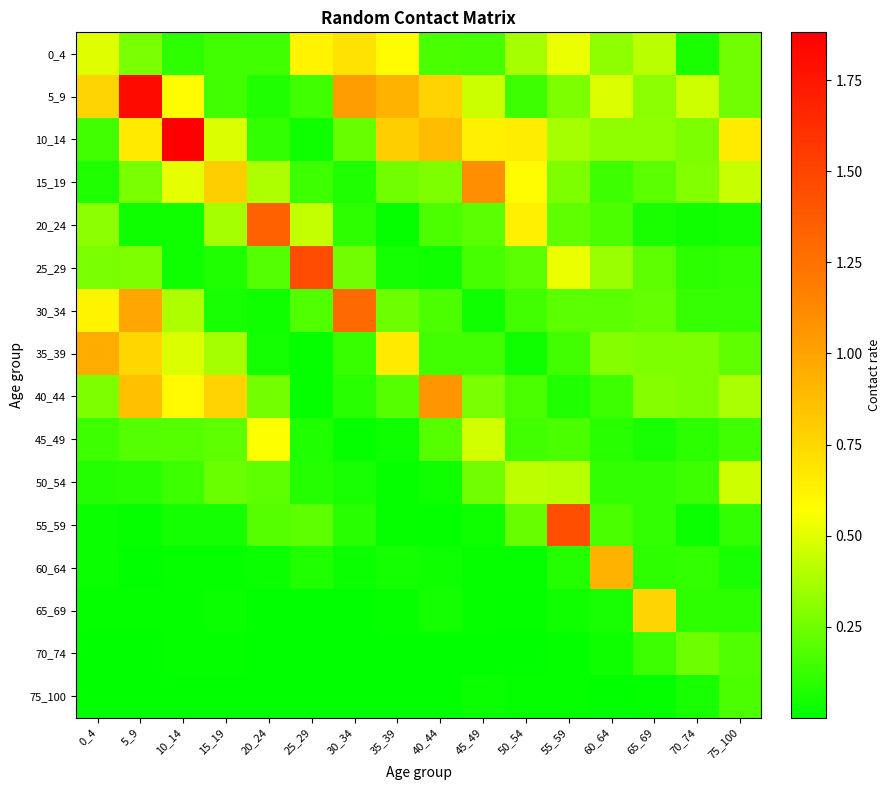

List the series in order of their peak value, lowest first.

75_100, 70_74, 50_54, 45_49, 0_4, 65_69, 60_64, 35_39, 40_44, 15_19, 30_34, 20_24, 55_59, 25_29, 5_9, 10_14